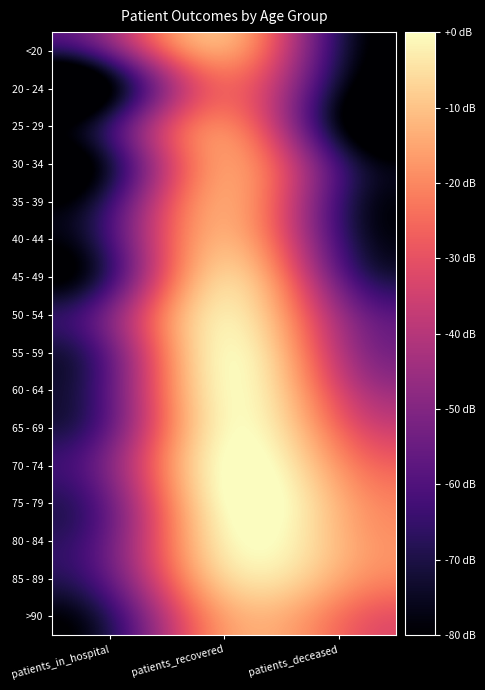

Reading left to right, list all the values displayed in this chart.

<20: patients_in_hospital=1.5	patients_recovered=3.1	patients_deceased=0.8
20 - 24: patients_in_hospital=0.3	patients_recovered=2.6	patients_deceased=0.6
25 - 29: patients_in_hospital=0.9	patients_recovered=2.9	patients_deceased=0.5
30 - 34: patients_in_hospital=0.7	patients_recovered=3.0	patients_deceased=1.0
35 - 39: patients_in_hospital=1.0	patients_recovered=3.1	patients_deceased=1.1
40 - 44: patients_in_hospital=1.1	patients_recovered=3.2	patients_deceased=1.1
45 - 49: patients_in_hospital=1.0	patients_recovered=3.4	patients_deceased=1.4
50 - 54: patients_in_hospital=1.5	patients_recovered=3.6	patients_deceased=1.9
55 - 59: patients_in_hospital=1.4	patients_recovered=3.7	patients_deceased=2.1
60 - 64: patients_in_hospital=1.3	patients_recovered=3.7	patients_deceased=2.4
65 - 69: patients_in_hospital=1.4	patients_recovered=3.7	patients_deceased=2.7
70 - 74: patients_in_hospital=1.6	patients_recovered=3.8	patients_deceased=3.0
75 - 79: patients_in_hospital=1.4	patients_recovered=3.8	patients_deceased=3.2
80 - 84: patients_in_hospital=1.4	patients_recovered=3.7	patients_deceased=3.3
85 - 89: patients_in_hospital=1.3	patients_recovered=3.4	patients_deceased=3.2
>90: patients_in_hospital=0.9	patients_recovered=3.1	patients_deceased=2.8